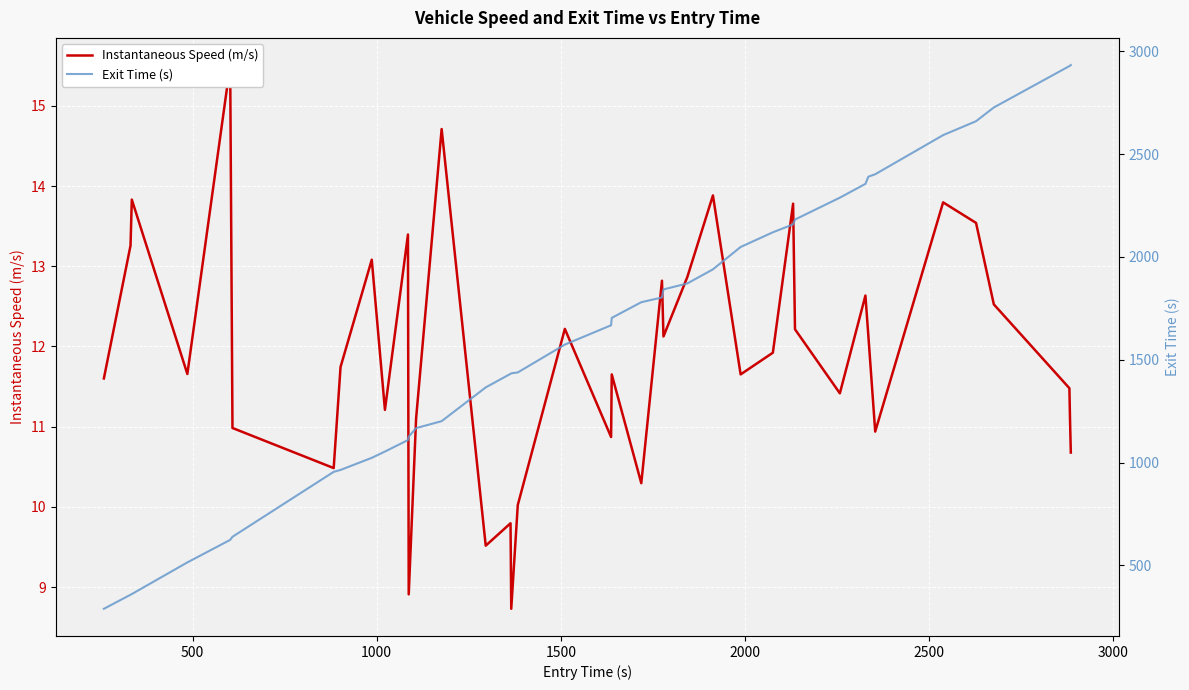

True or false: Exit Time (s) and Instantaneous Speed (m/s) cross at least once.

False